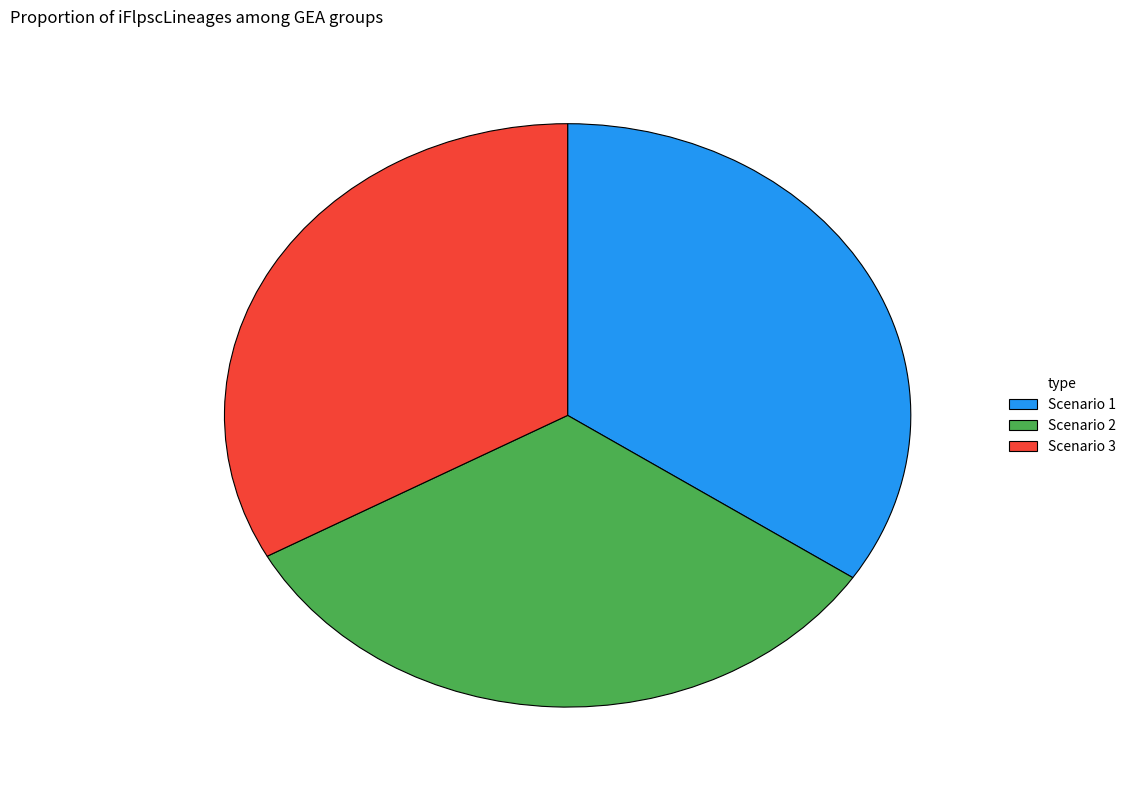

The Scenario 1 slice represents 45% of the pie. True or false?

False